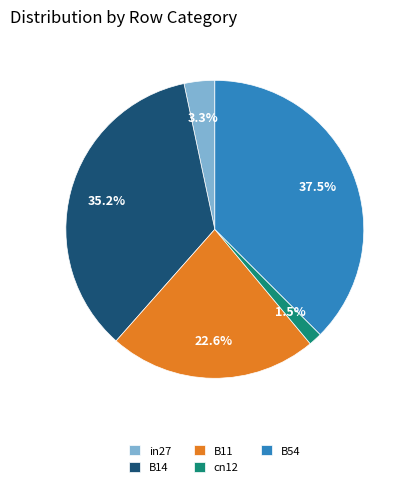

Rank the categories by value from highest to lowest.

B54, B14, B11, in27, cn12